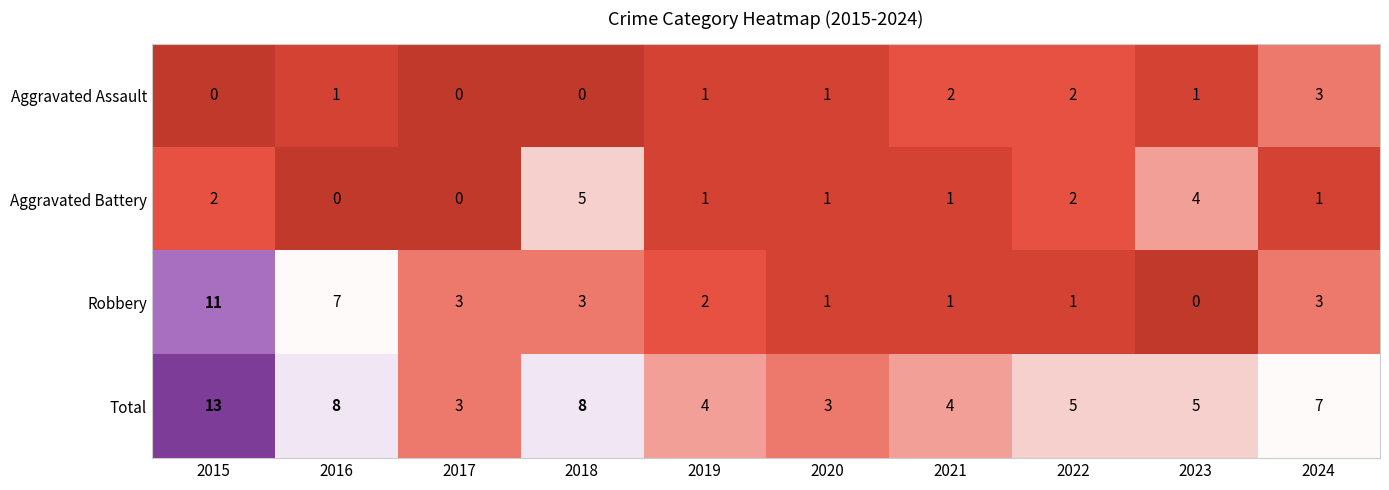

How many distinct data groups are displayed?

4